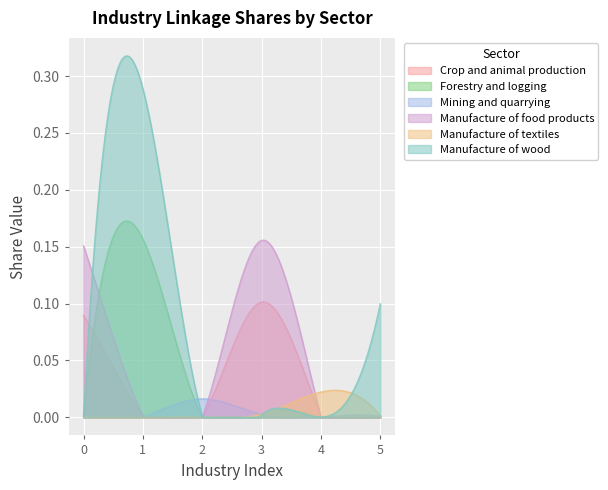

What is the difference between the Manufacture of wood values at Manufacture of food products and Forestry and logging?

0.3